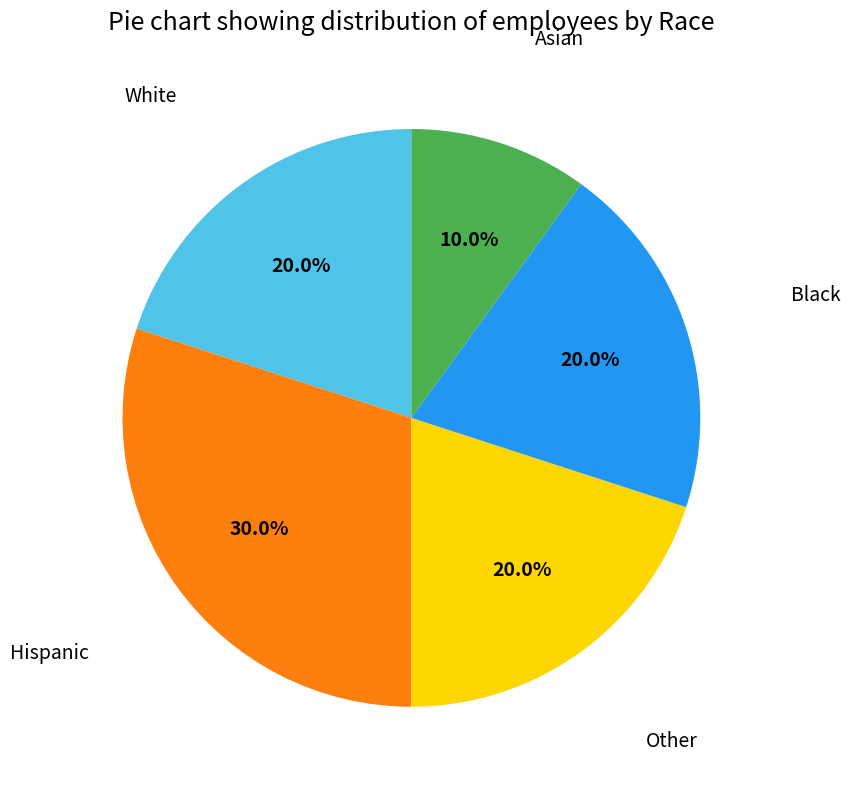

True or false: Hispanic accounts for 30% of the total.

True